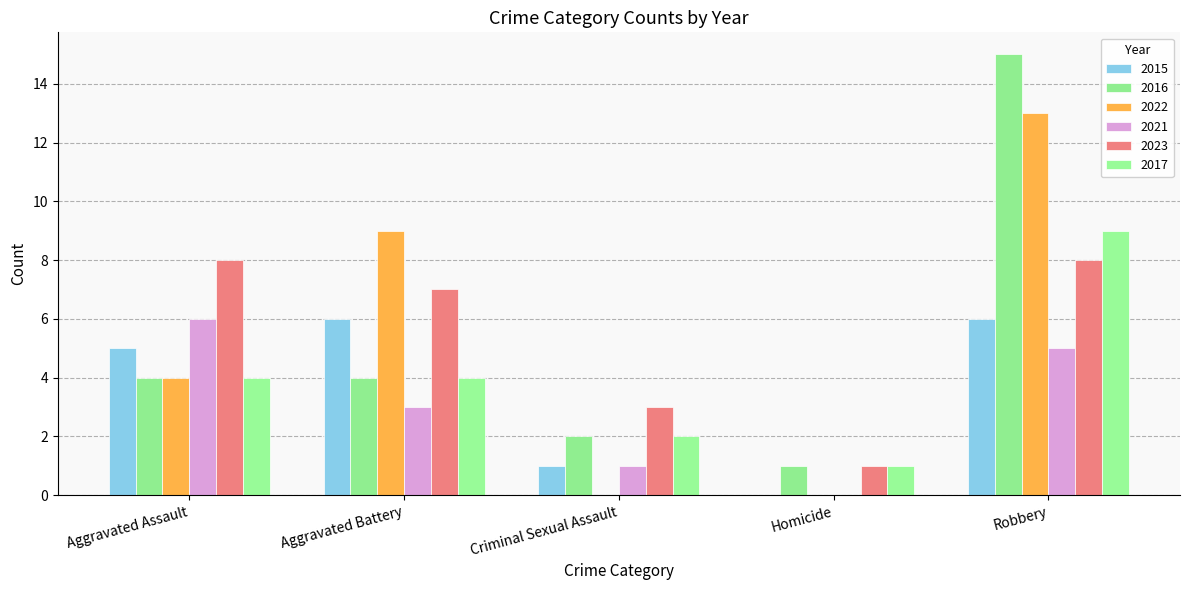

Which series has the widest spread of values?

2016